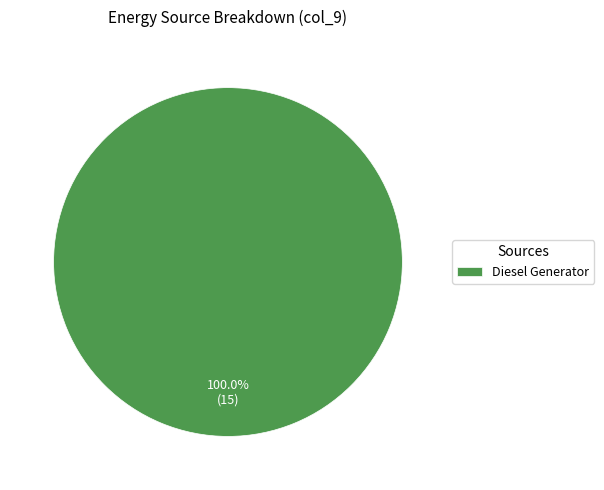

Rank the categories by value from lowest to highest.

Diesel Generator